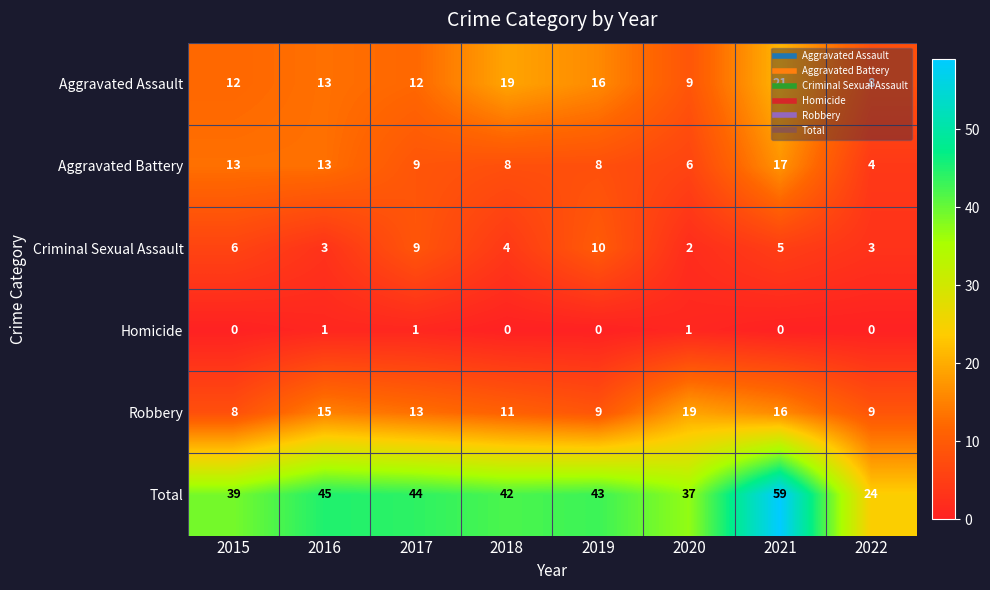

Which category has the highest value across all series?

2021